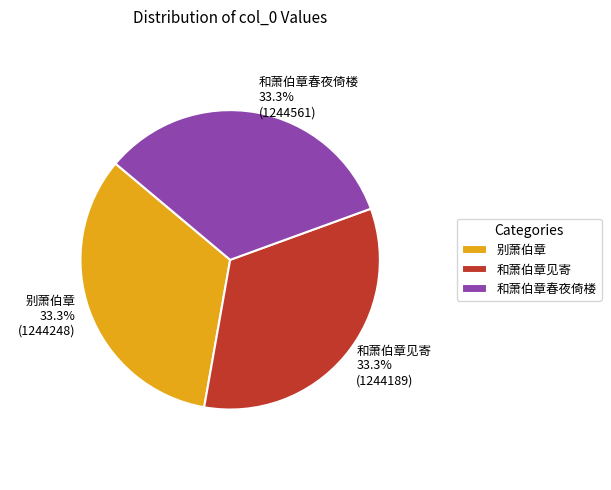

What is the ratio of the value at 和萧伯章见寄 to the value at 别萧伯章?

1.0